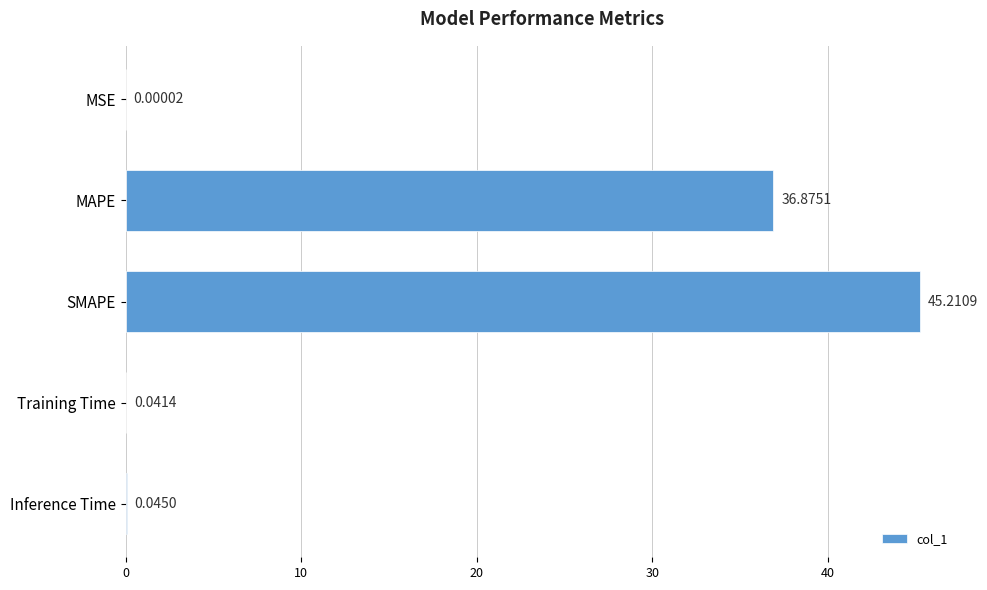

Where is the data nearest to the value 22?

MAPE